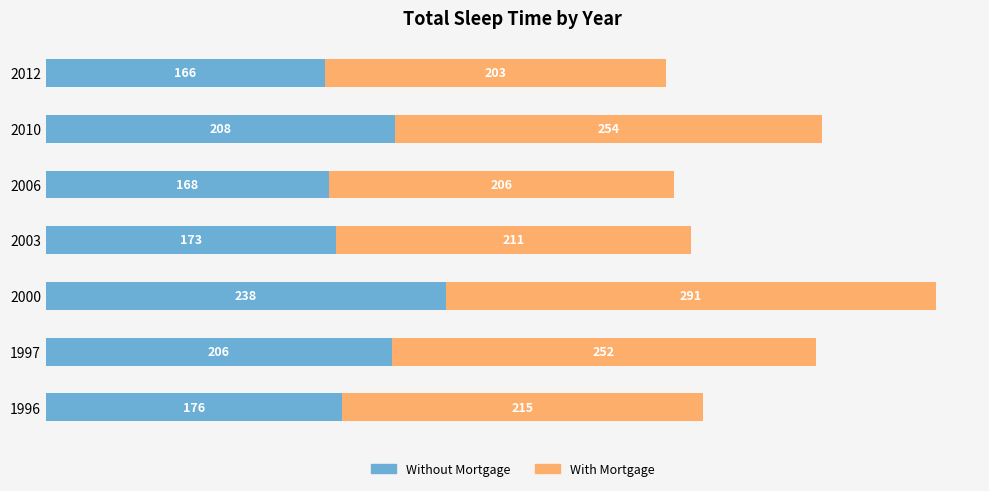

At which label is Without Mortgage closest to 202?

1997